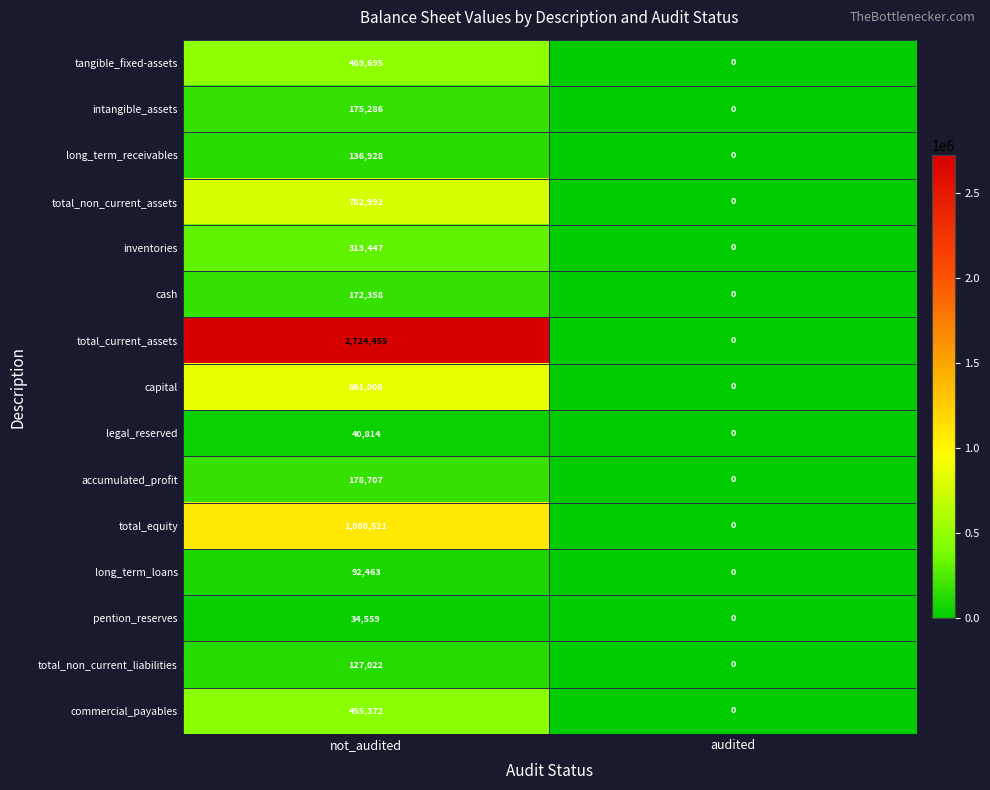

At which category is the sum across all series the highest?

not_audited